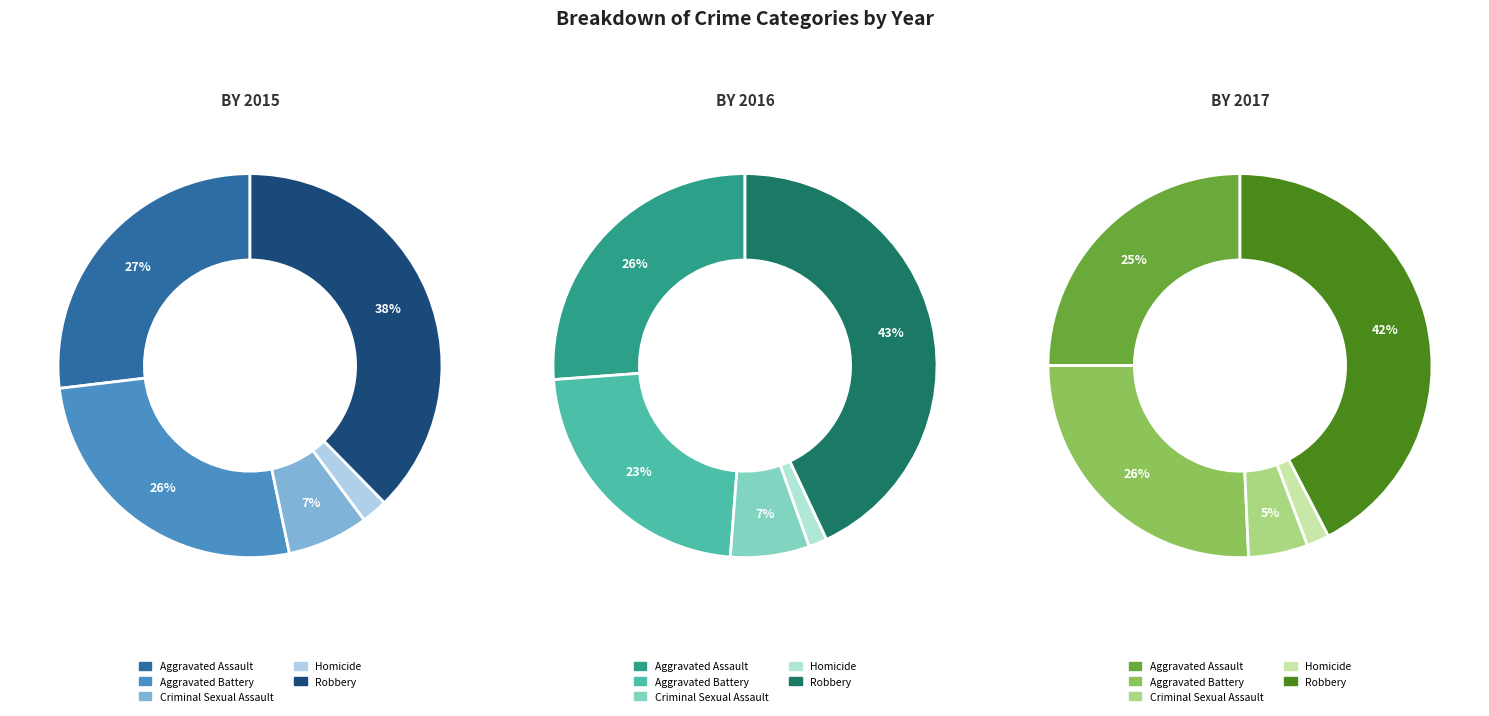

Which slice is the largest?

Robbery